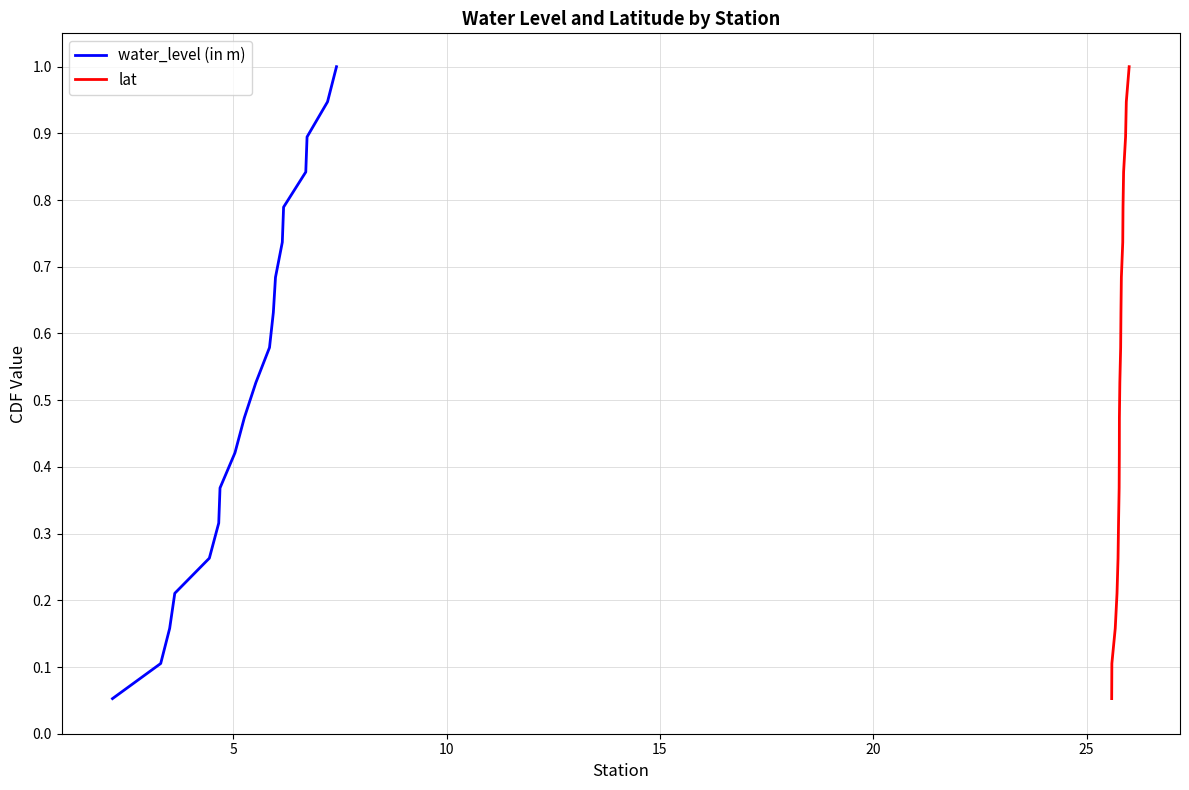

At how many categories does at least one series exceed 0?

19